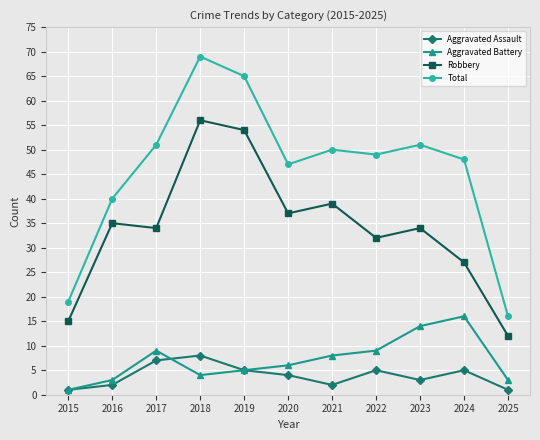

Reading left to right, list all the values displayed in this chart.

Aggravated Assault: 1	2	7	8	5	4	2	5	3	5	1
Aggravated Battery: 1	3	9	4	5	6	8	9	14	16	3
Robbery: 15	35	34	56	54	37	39	32	34	27	12
Total: 19	40	51	69	65	47	50	49	51	48	16